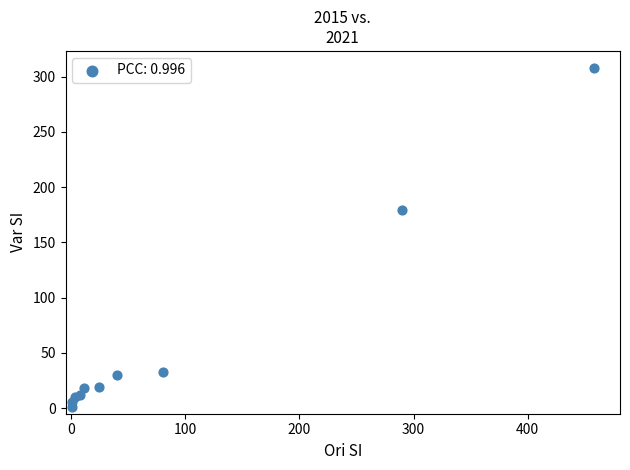

What Y value in the scatter plot is closest to 154?

179